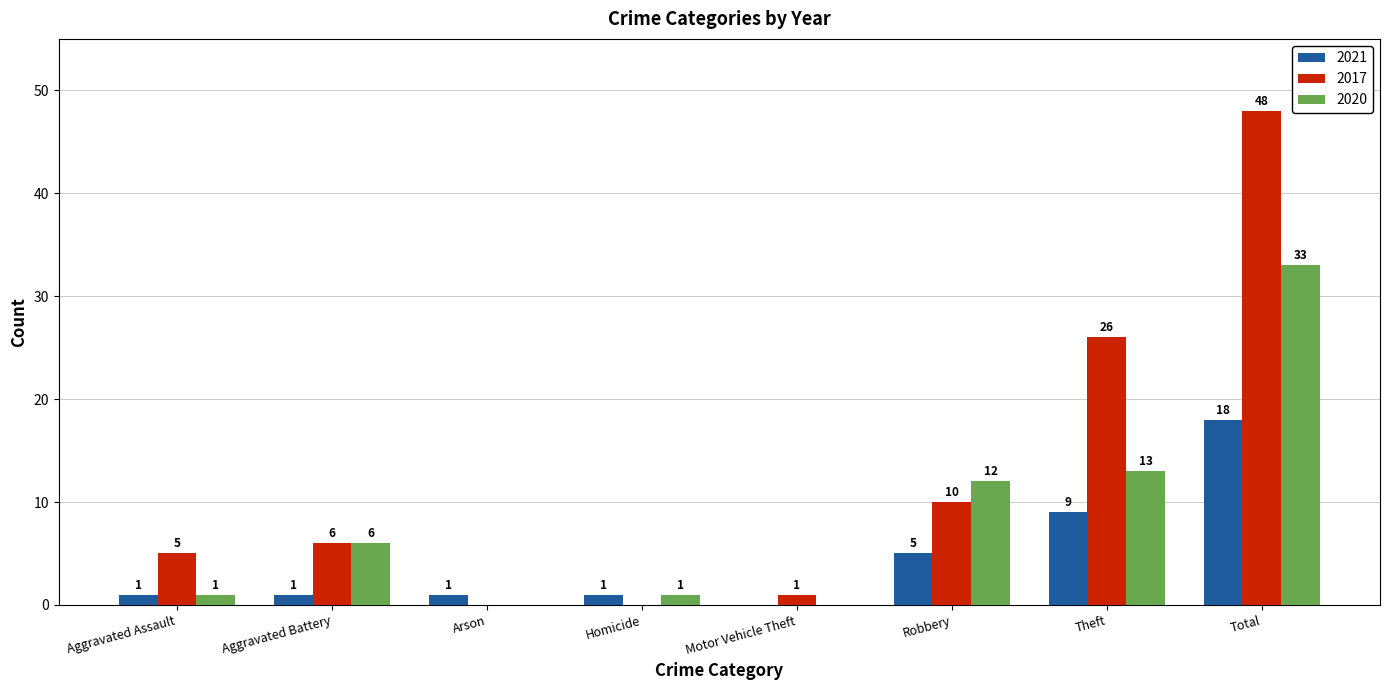

Which series changed the most between Homicide and Total?

2017